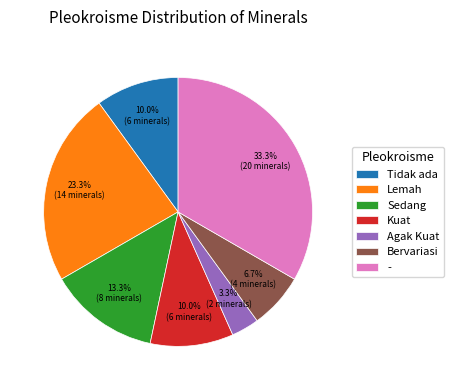

Count the number of slices in the pie.

7